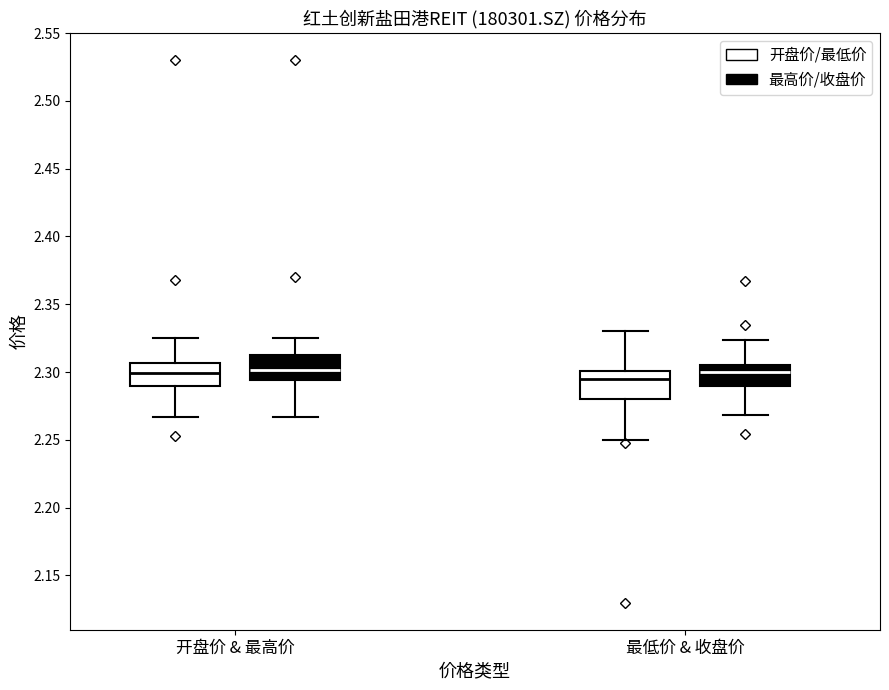

Reading left to right, read every box against the y-axis: the position of its median line, the range the box covers, and the ends of its whiskers. The values are not printed on the chart, so give them approximately, as read against the axis.

开盘价 & 最高价 (开盘价/最低价): median 2.300, box 2.290 to 2.305, whiskers 2.265 to 2.325
开盘价 & 最高价 (最高价/收盘价): median 2.300, box 2.295 to 2.315, whiskers 2.265 to 2.325
最低价 & 收盘价 (开盘价/最低价): median 2.295, box 2.280 to 2.300, whiskers 2.250 to 2.330
最低价 & 收盘价 (最高价/收盘价): median 2.300, box 2.290 to 2.305, whiskers 2.270 to 2.325